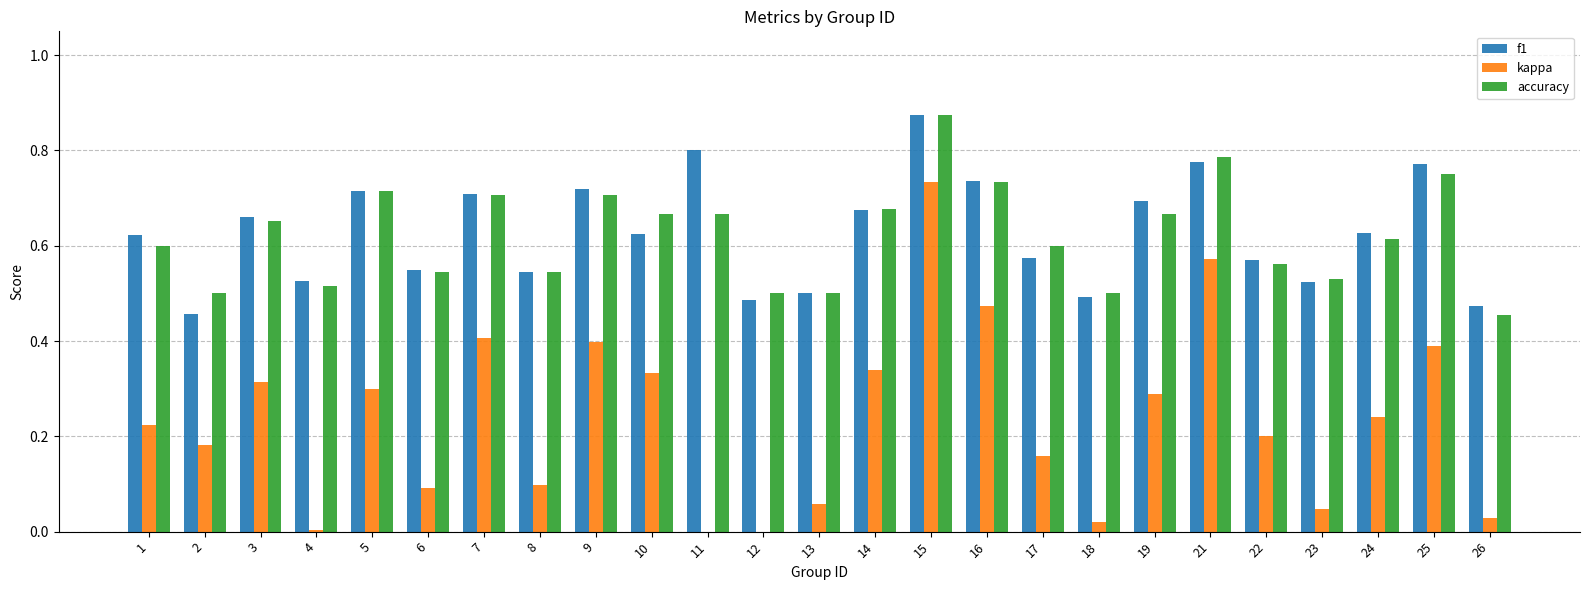

Is the value of accuracy at 7 greater than the value of kappa at 9?

Yes